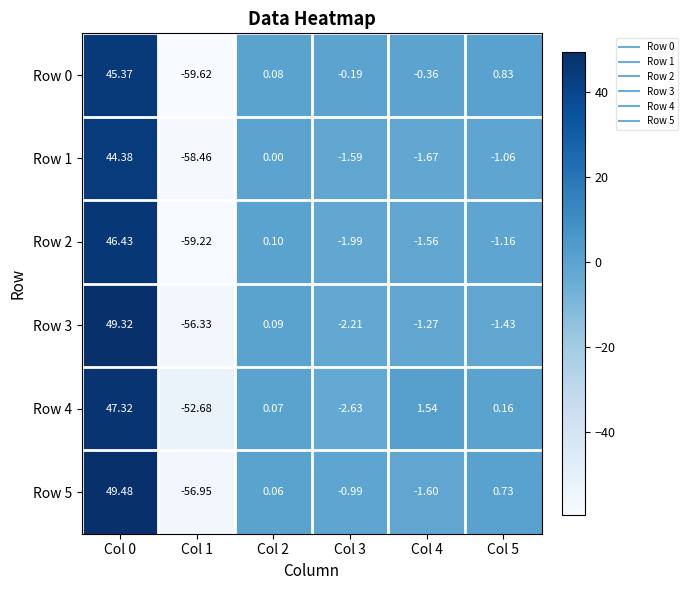

Is the value of Row 0 at Col 4 greater than the value of Row 2 at Col 5?

Yes